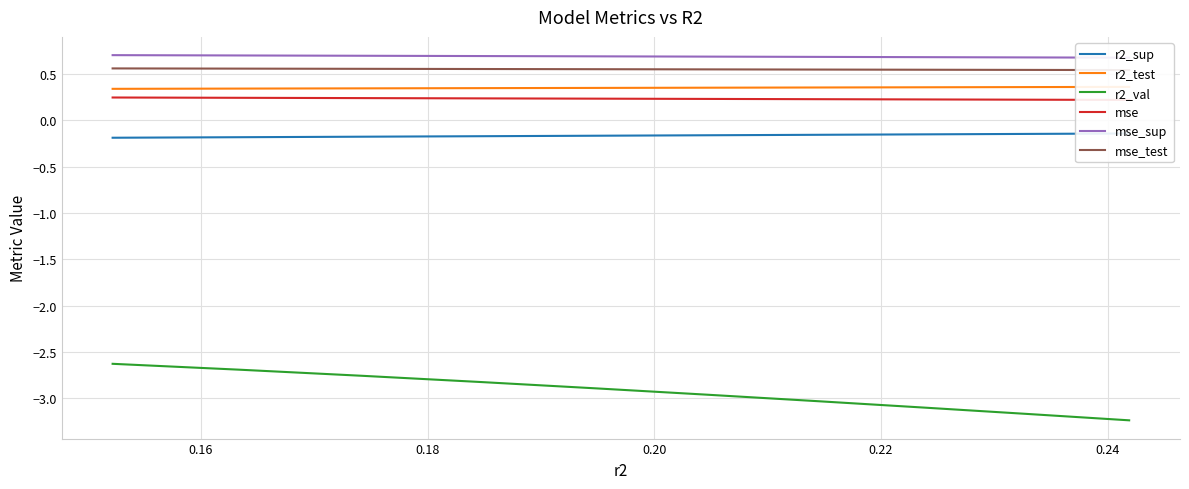

The mse_sup series shows 0.3 at 7. True or false?

False